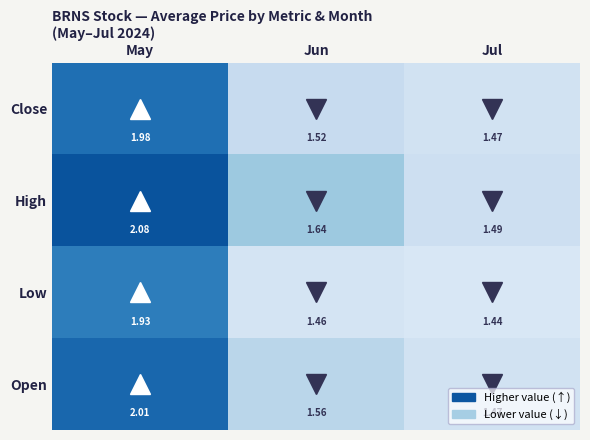

At how many categories does at least one series exceed 1?

3